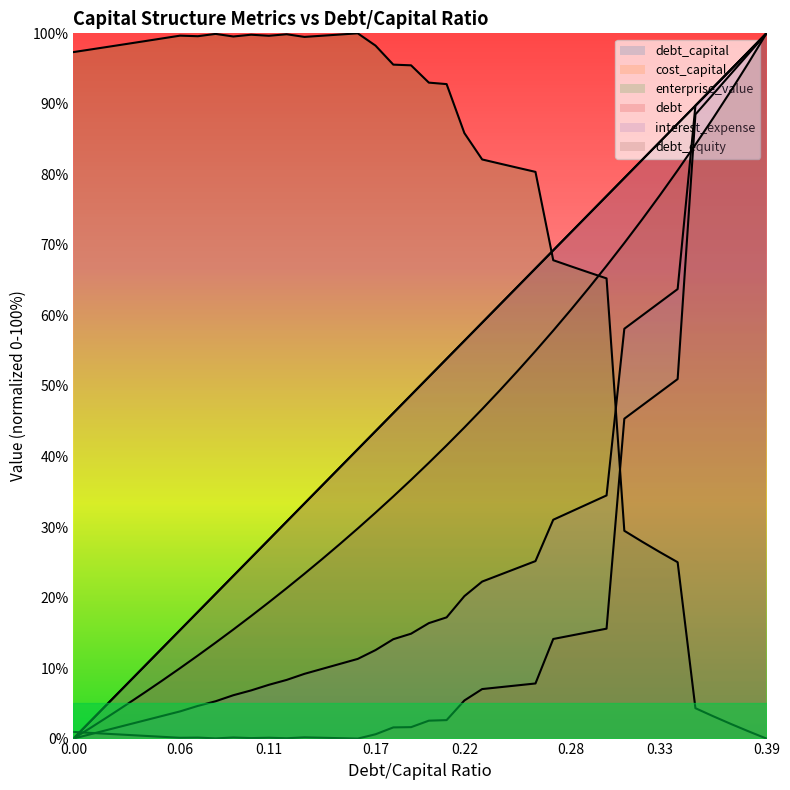

List the series in order of their peak value, lowest first.

debt_capital, cost_capital, enterprise_value, debt, interest_expense, debt_equity